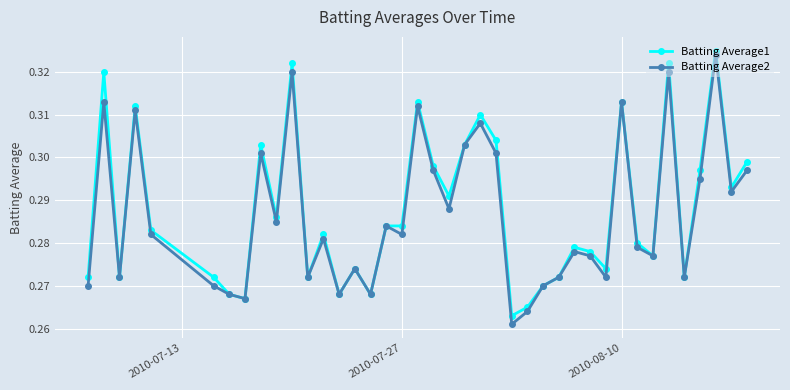

At how many categories does at least one series exceed 0?

40